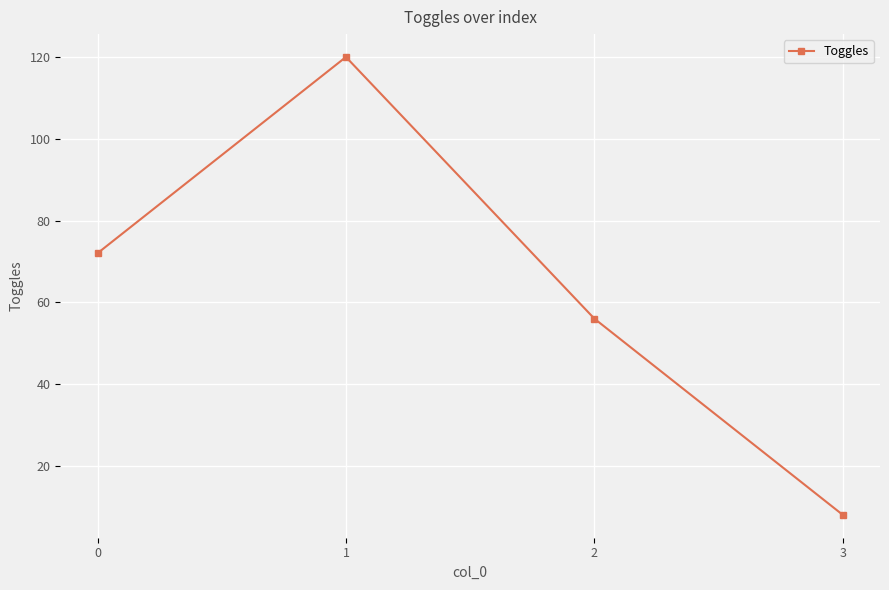

Rank the categories by value from highest to lowest.

1, 0, 2, 3